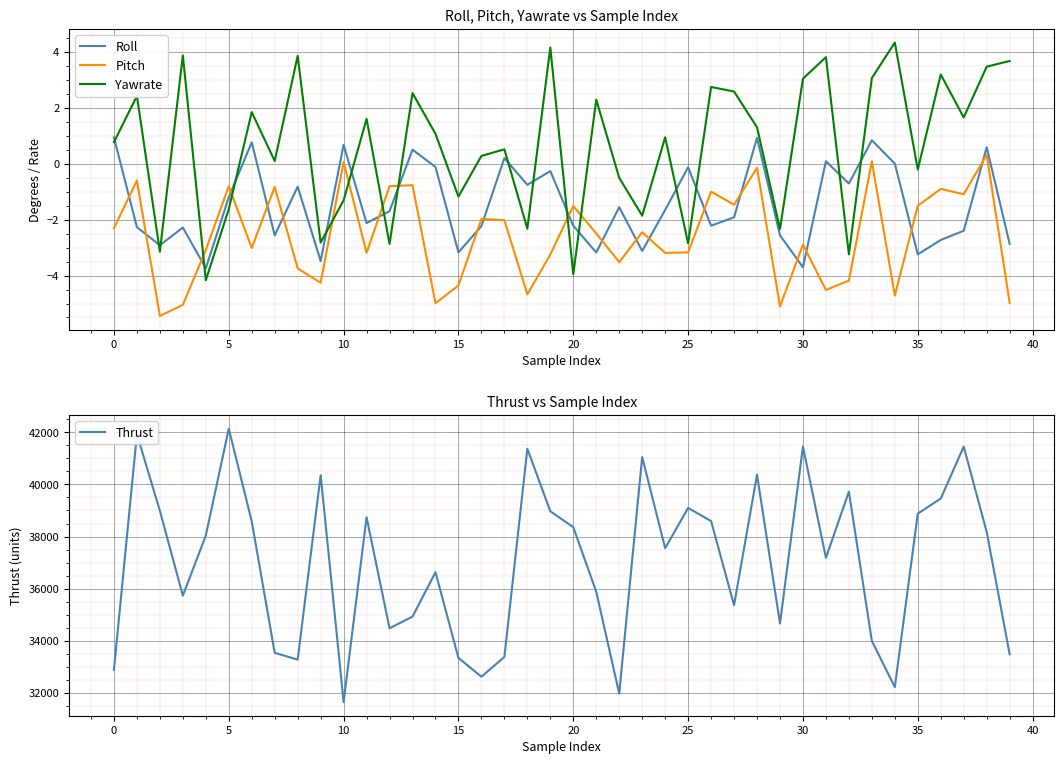

What is the difference between the maximum and minimum values in the Roll series?

4.7